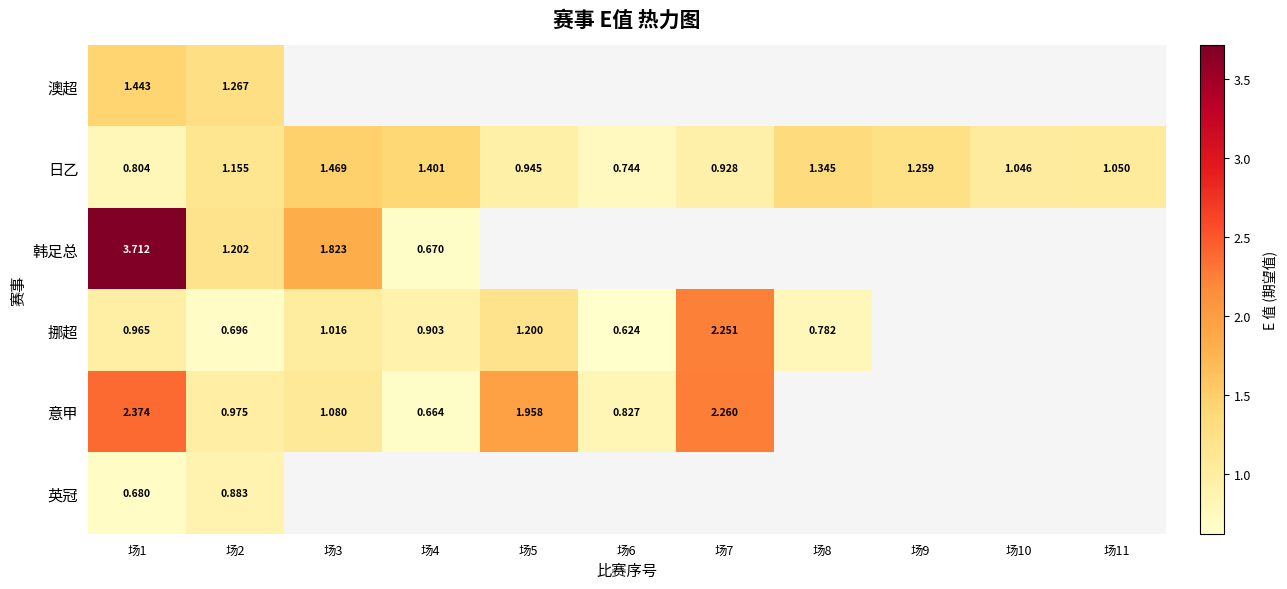

Which series has the largest range (max minus min)?

韩足总